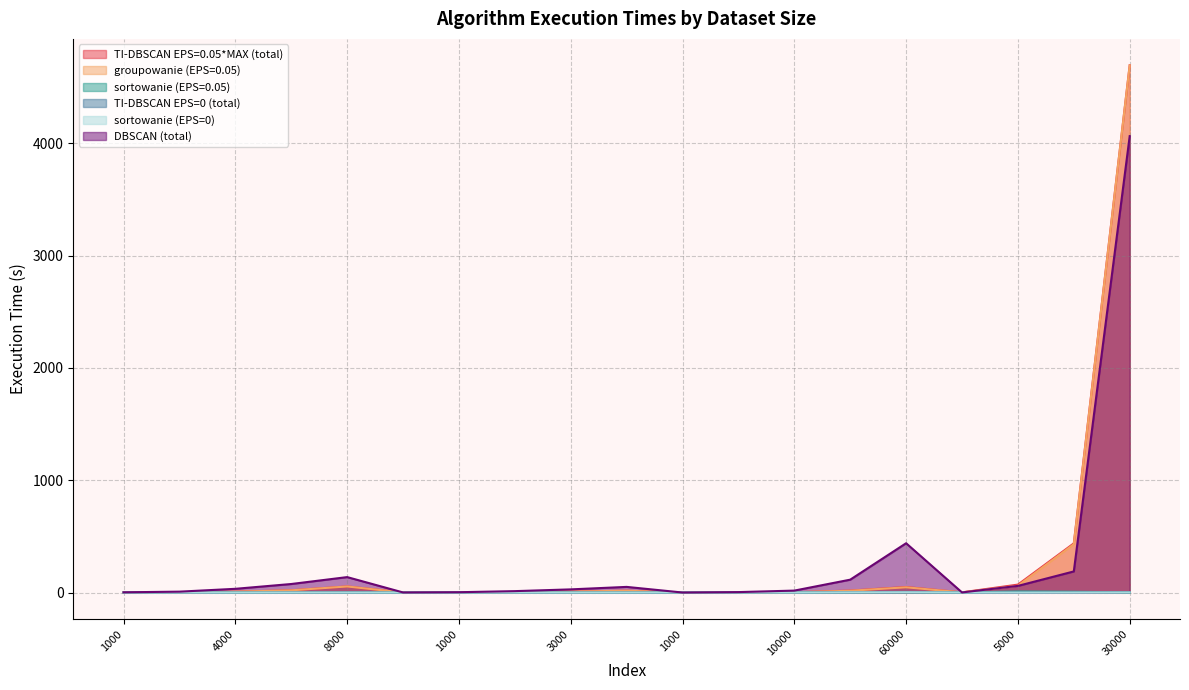

How many lines are shown in the chart?

6